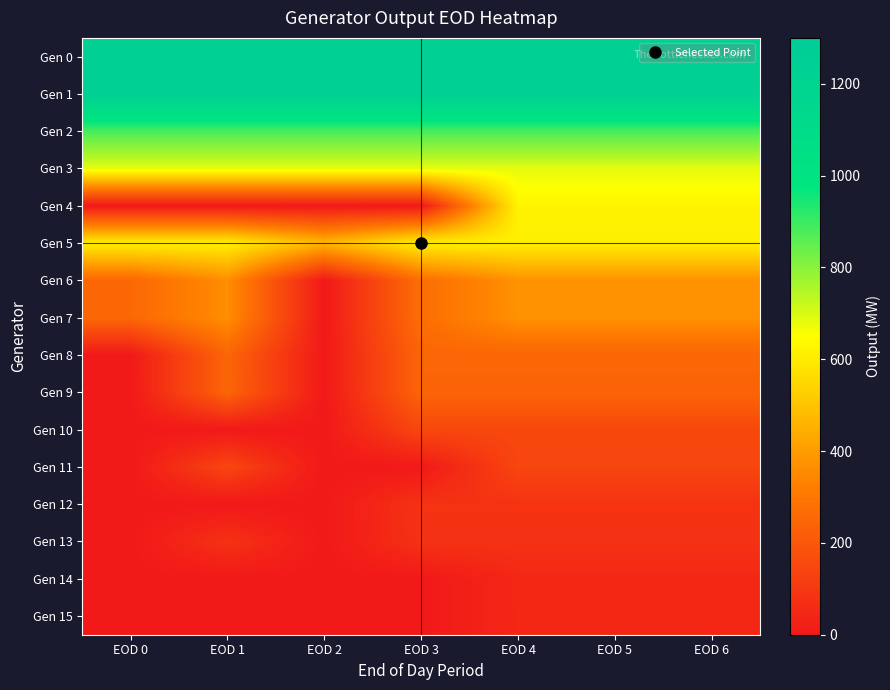

What is the difference between the highest and lowest values at EOD 4?

1196.5